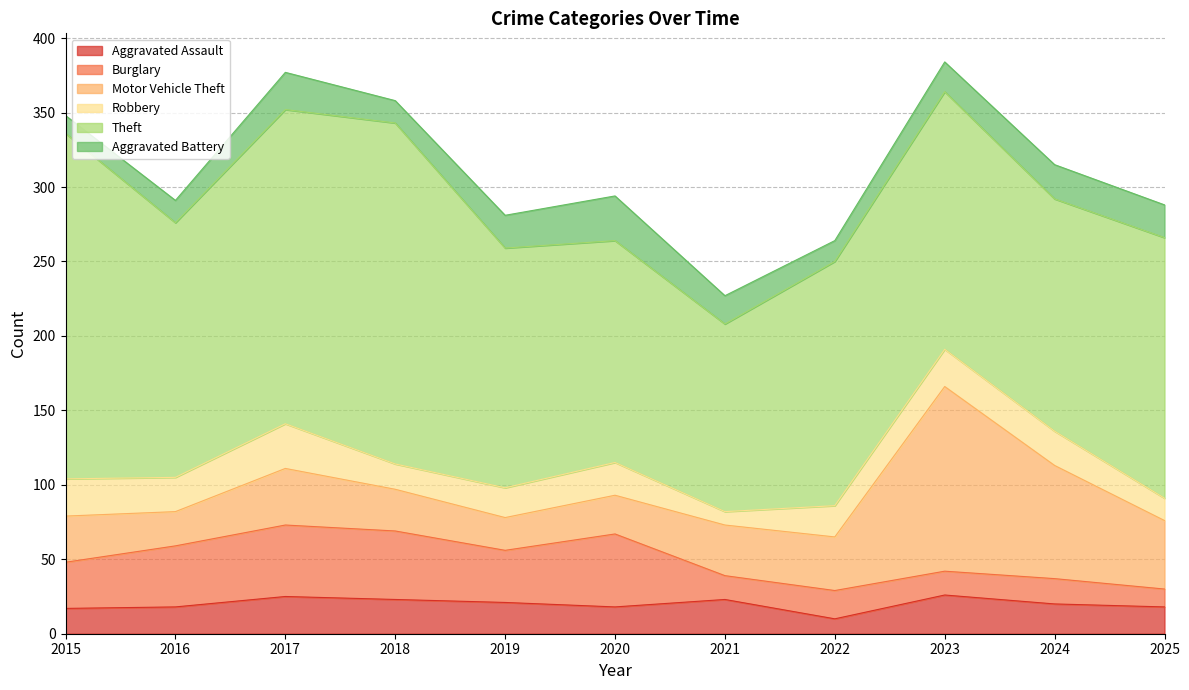

What is the total value across all series at 2021?

227